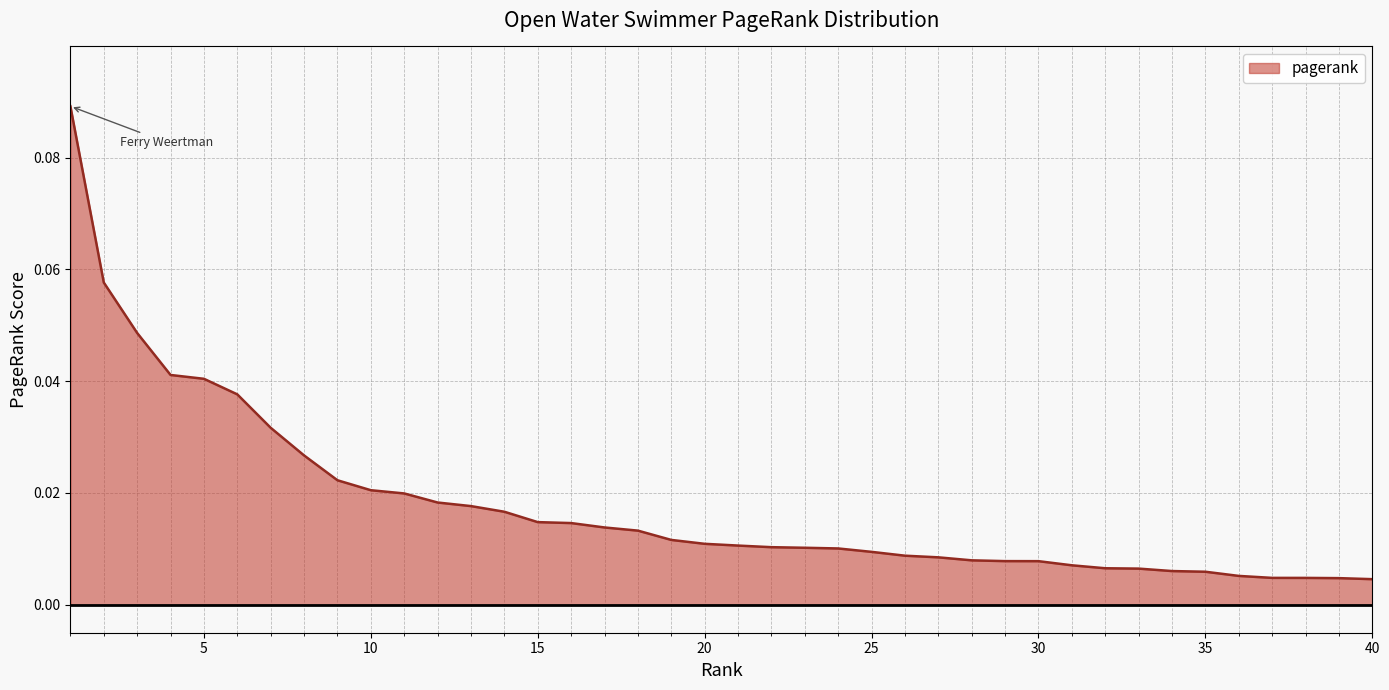

Is this an area chart (filled region under the line)?

Yes